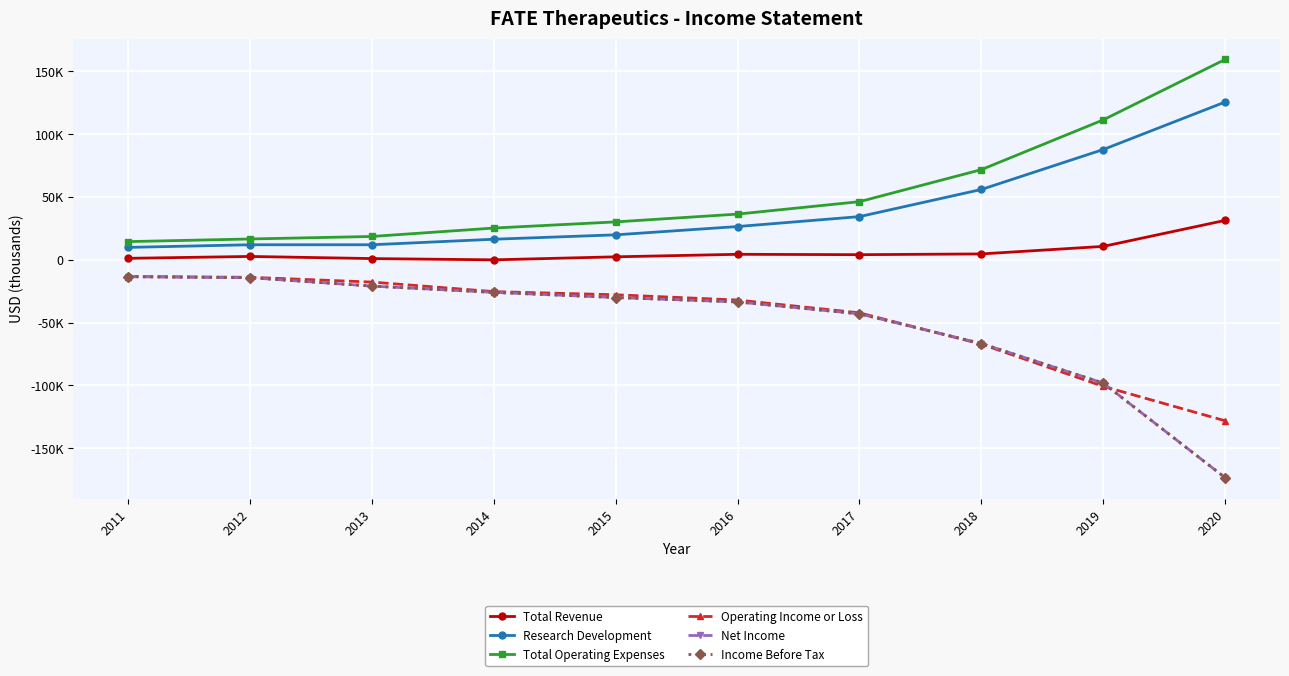

Which series has the largest range (max minus min)?

Net Income